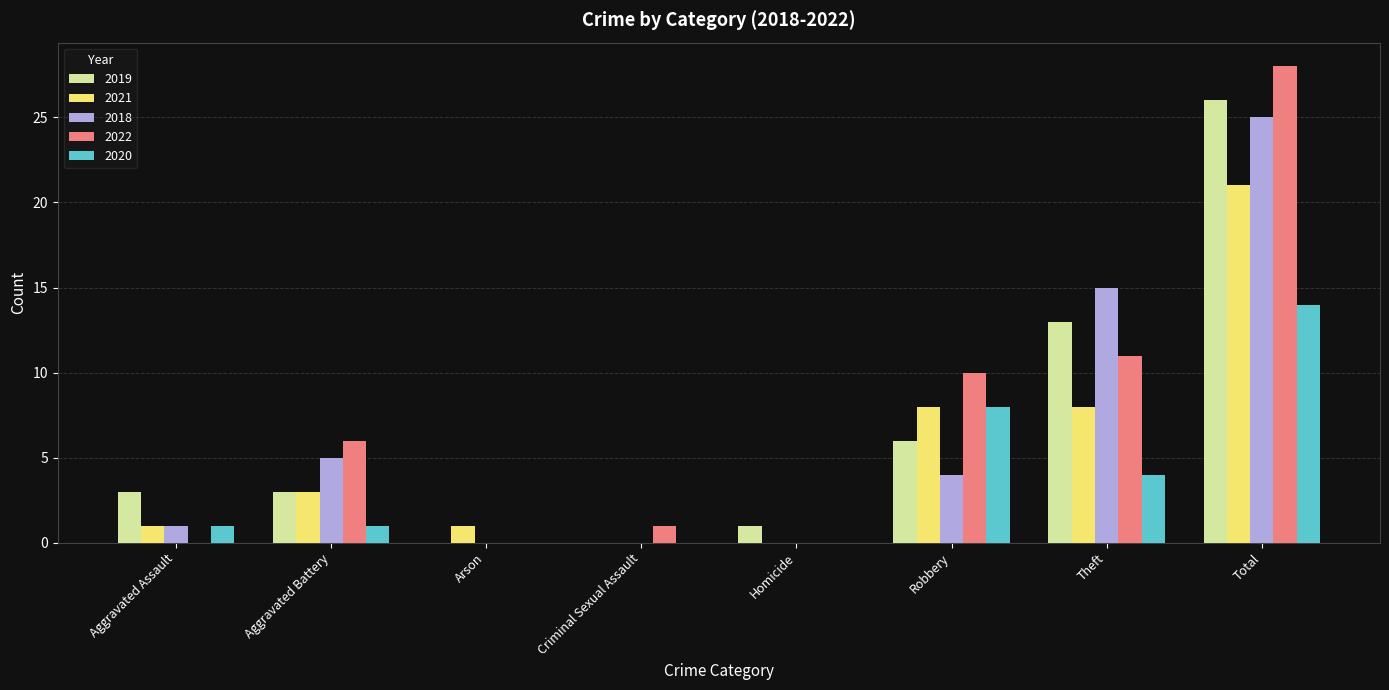

What is the sum of all 2019 values?

52